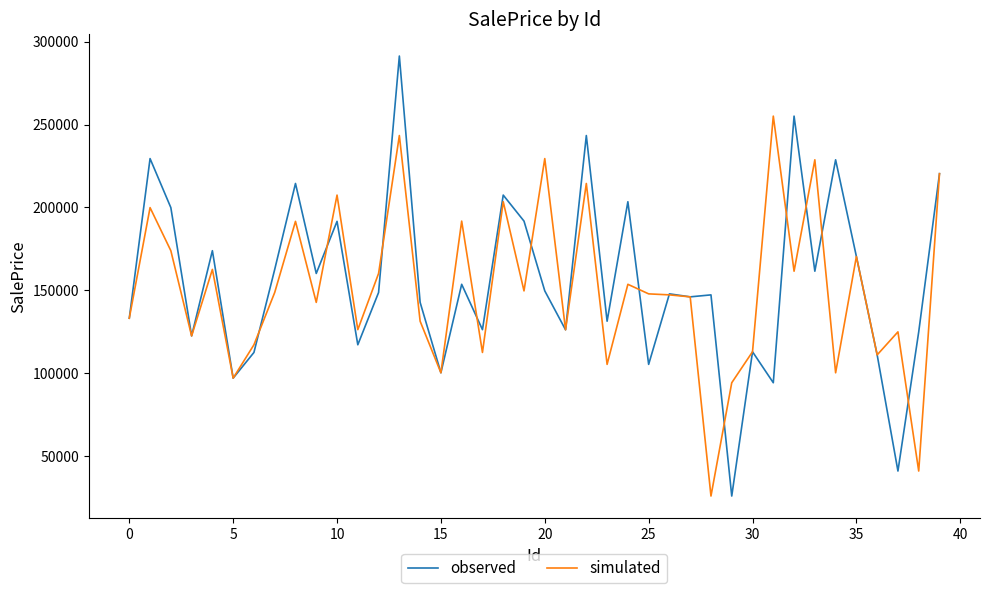

What is the lowest value of the simulated series?

25950.5